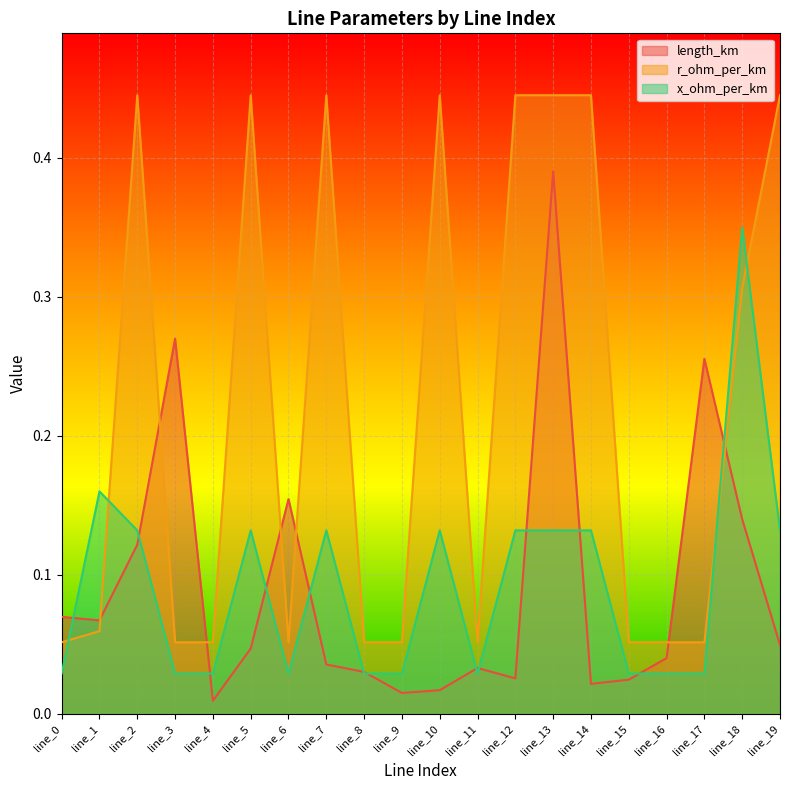

At which category is the sum across all series the highest?

line_13